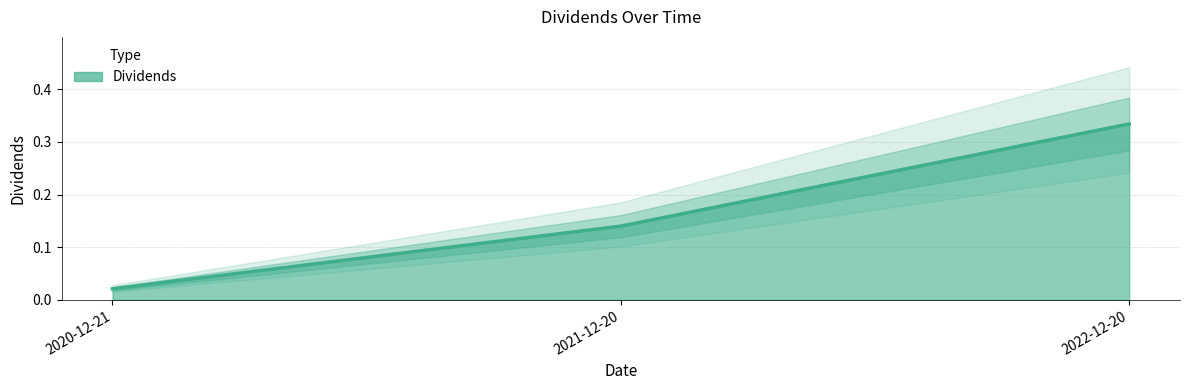

Does the chart have visible grid lines?

Yes